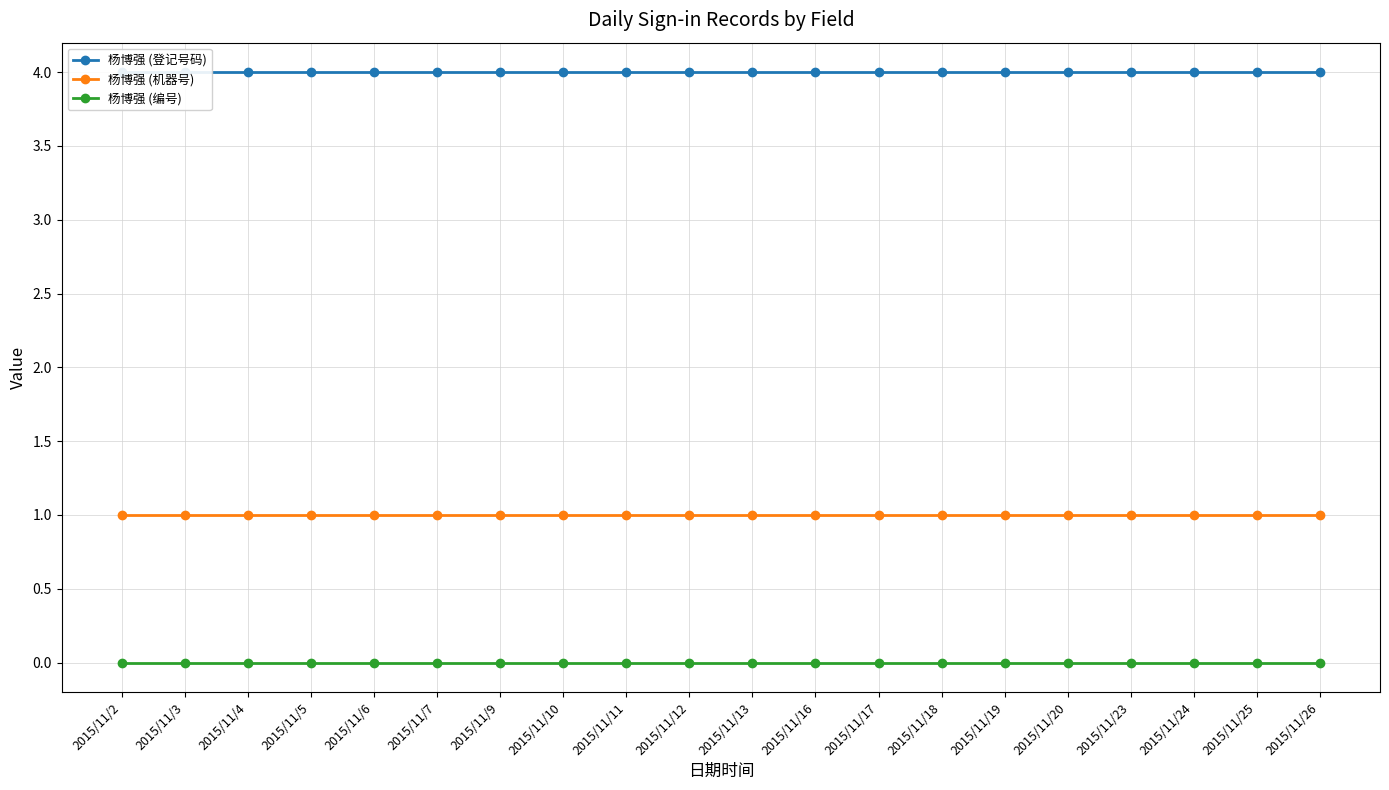

True or false: 杨博强 (机器号) has more than 1 interior local peaks.

False